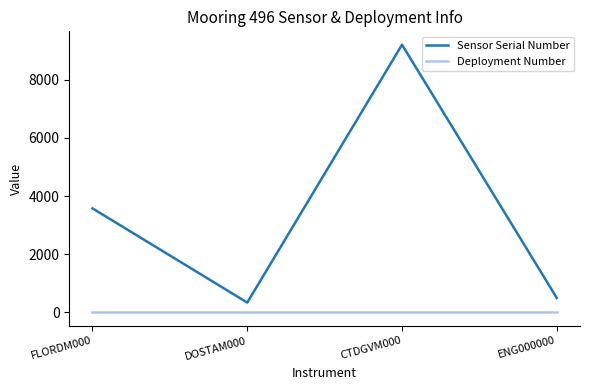

Which series has the largest total across all categories?

Sensor Serial Number